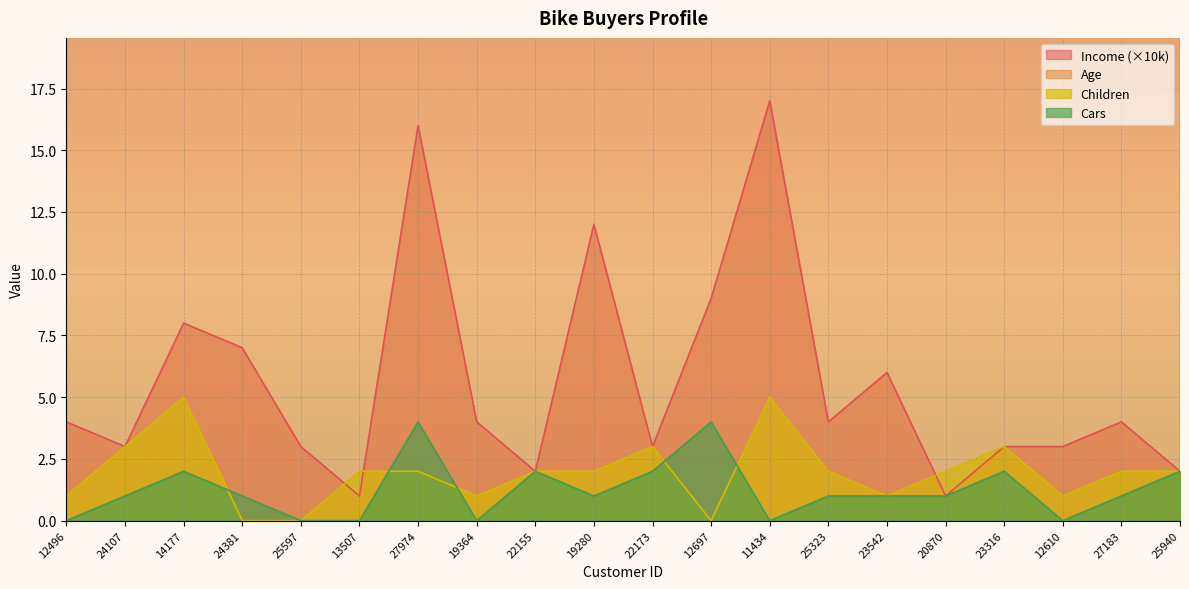

Which series ends up on top after the final intersection of Children and Income?

Children